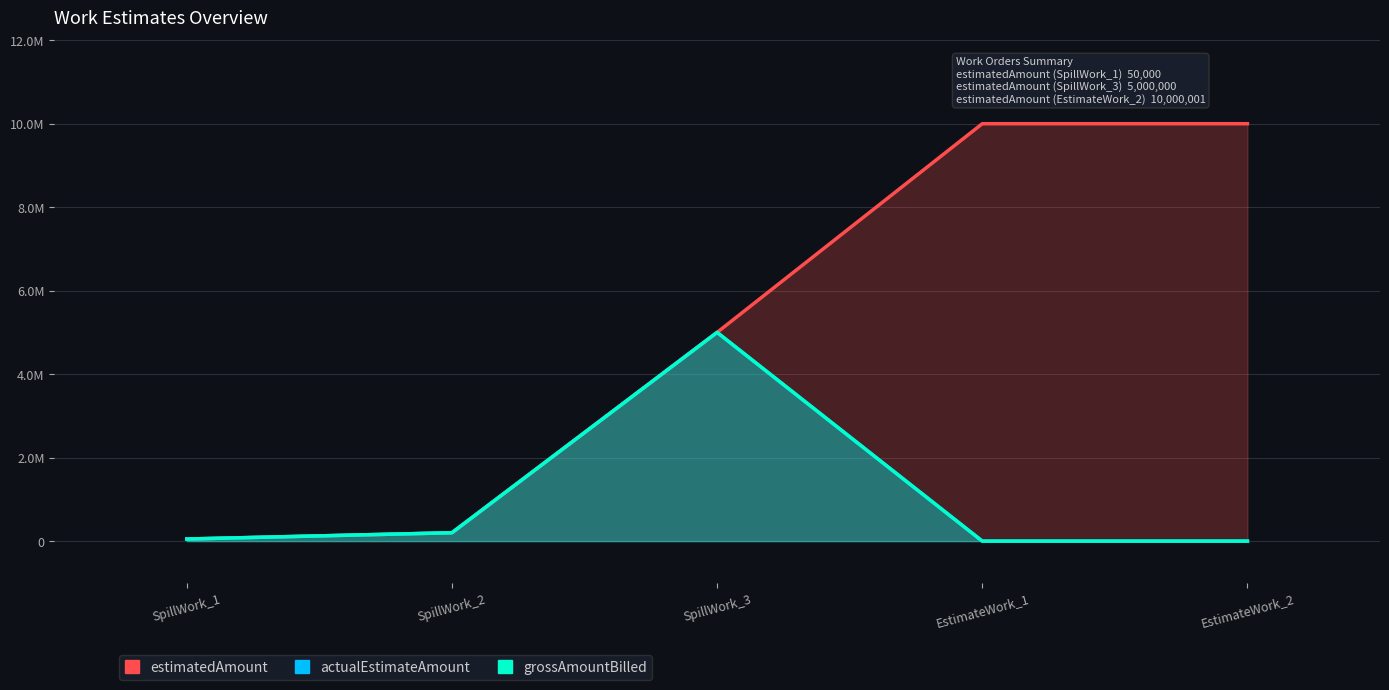

Rank the series by their maximum value, from lowest to highest.

actualEstimateAmount, grossAmountBilled, estimatedAmount